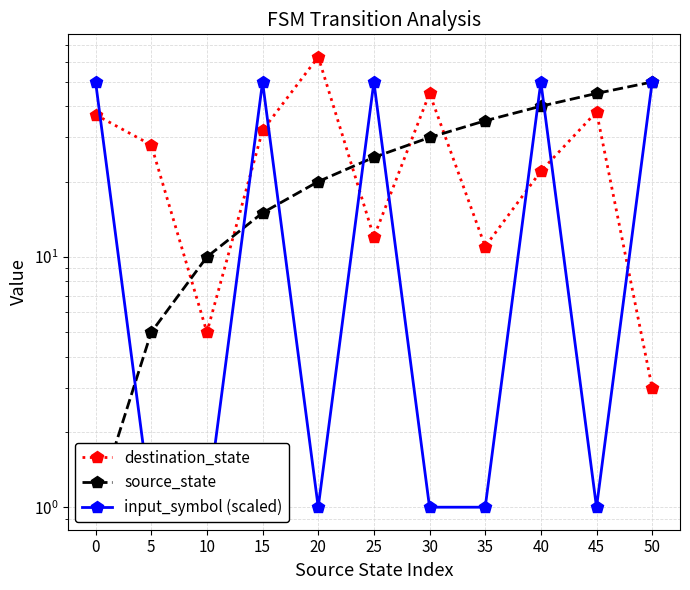

Is it true that destination_state equals 5 at 10?

True